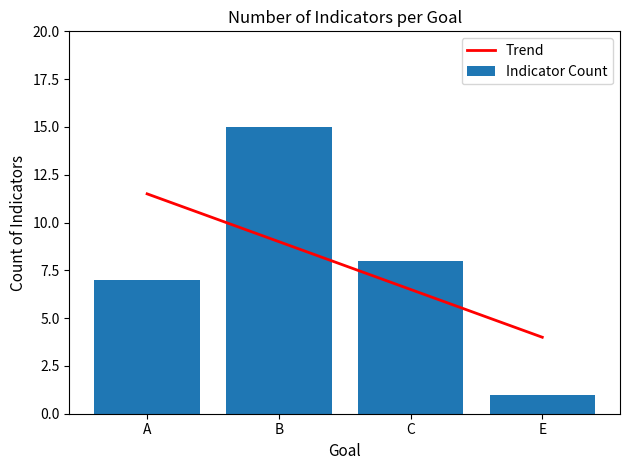

Rank the series by their maximum value, from lowest to highest.

Trend, Indicator Count